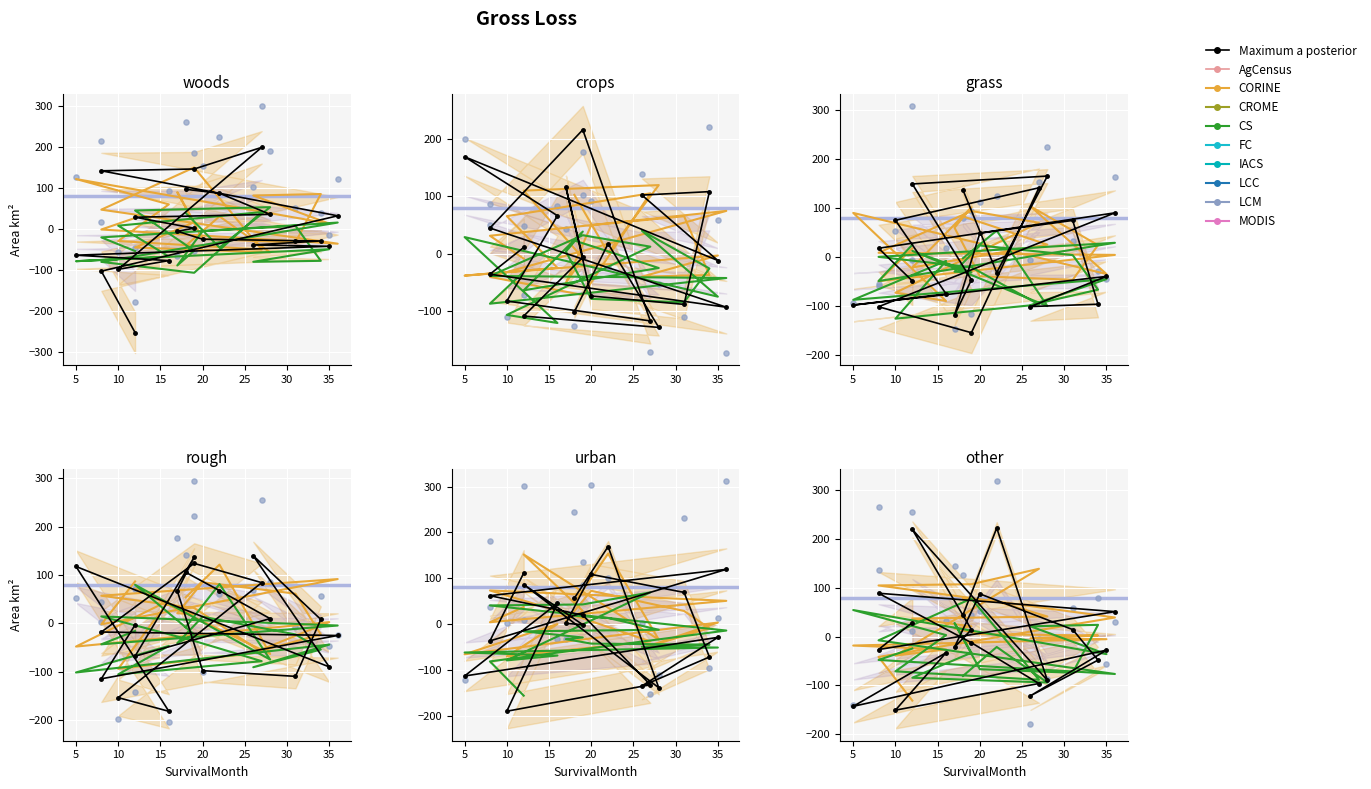

At how many categories does at least one series exceed 25?

15